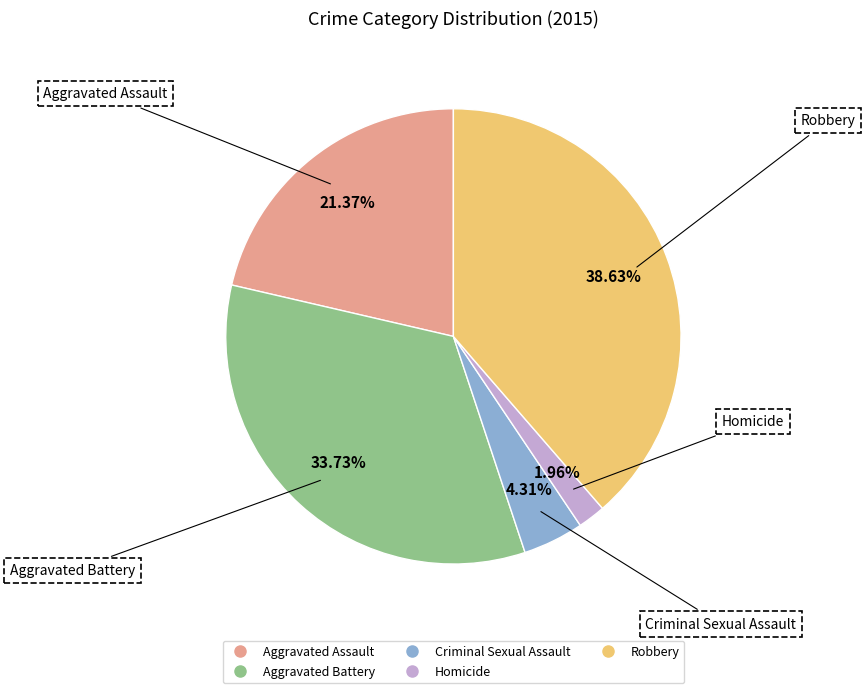

Which has a higher value, Aggravated Assault or Criminal Sexual Assault?

Aggravated Assault